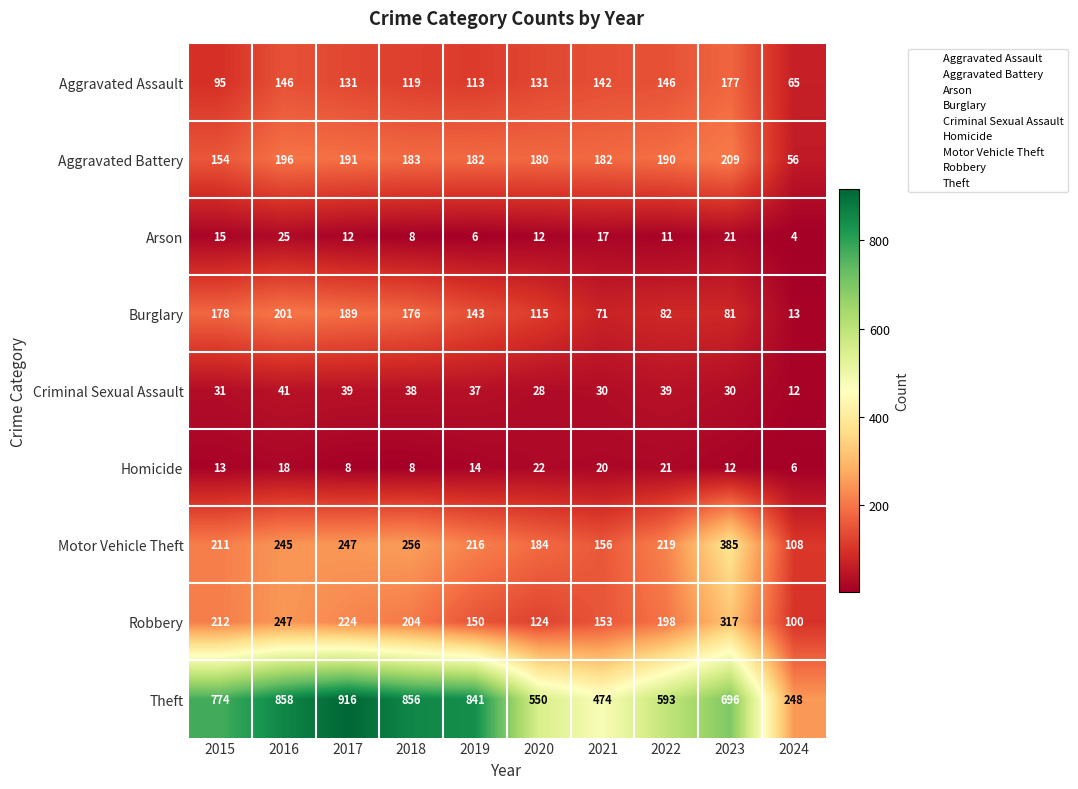

Which category has the lowest value across all series?

2024